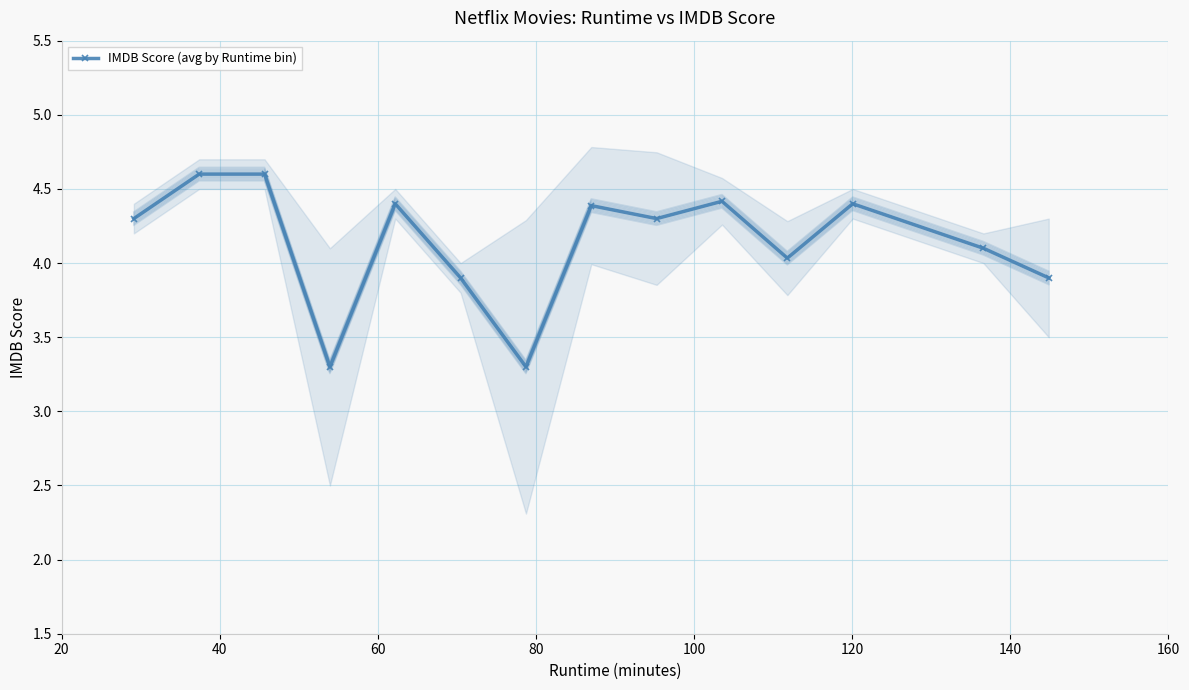

Reading right to left, extract all data points from this chart.

3.9	4.1	4.4	4.0	4.4	4.3	4.4	3.3	3.9	4.4	3.3	4.6	4.6	4.3